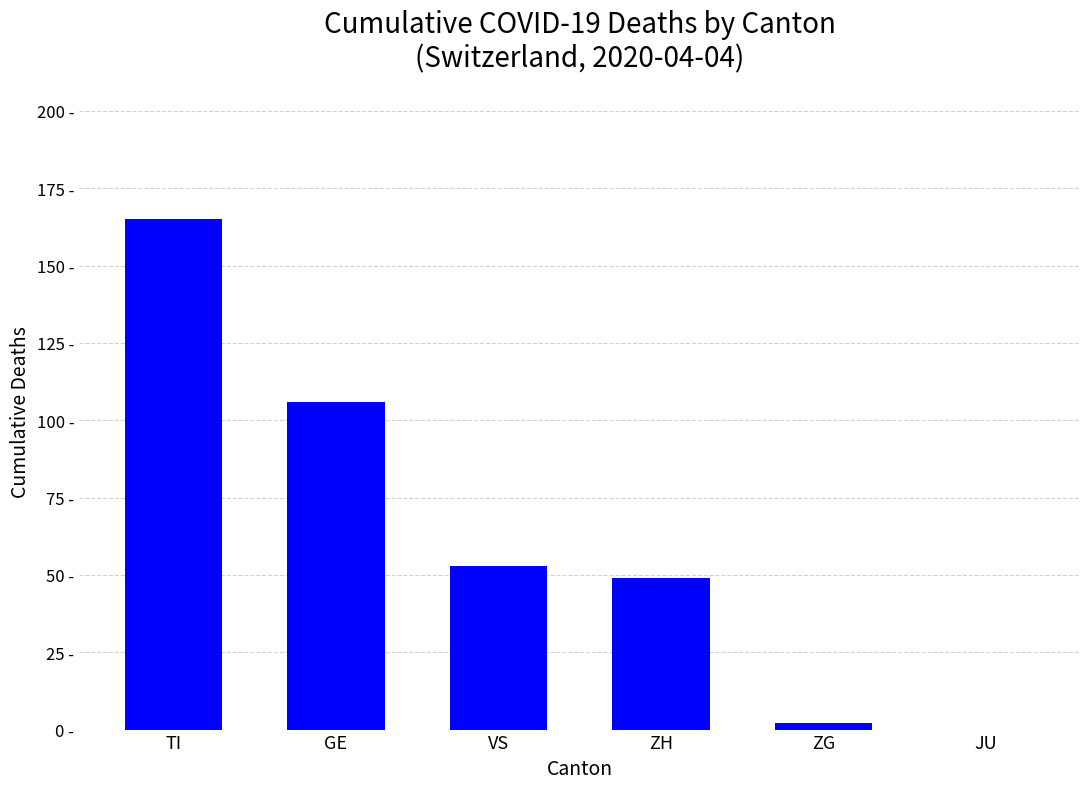

Are the bars horizontal?

No